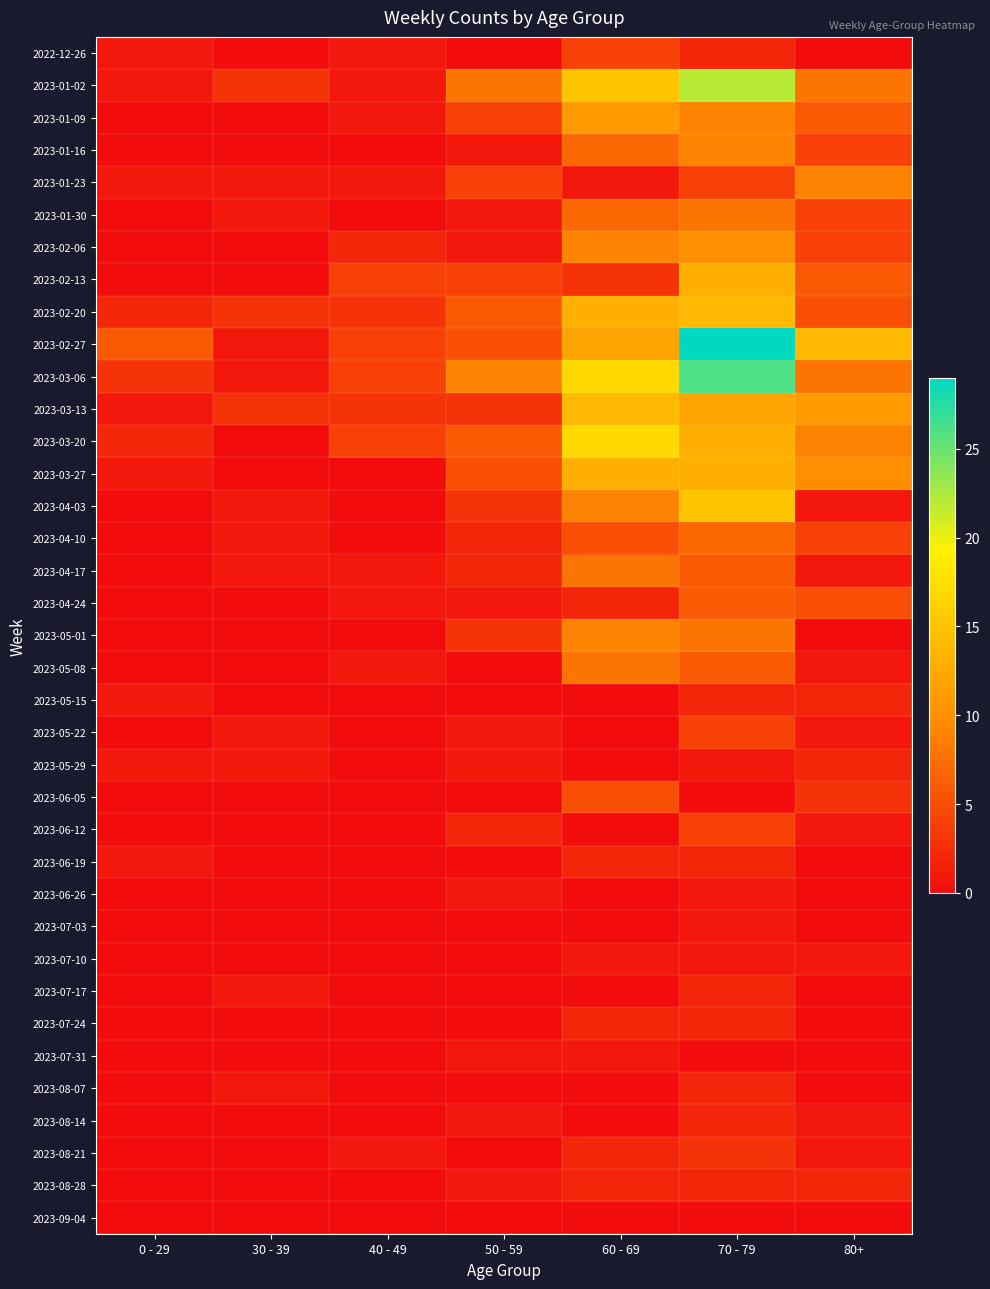

What is the difference between the highest and lowest values at 50 - 59?

9